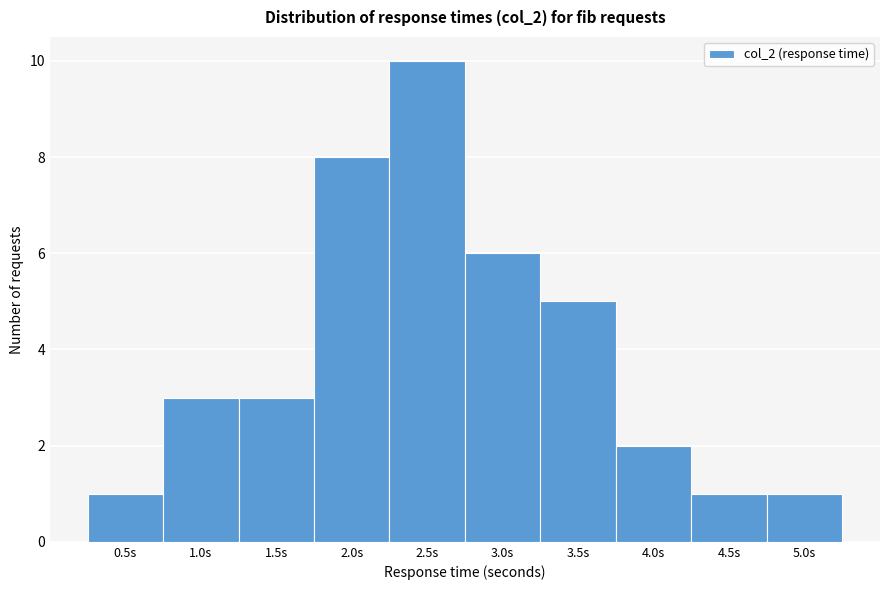

Reading right to left, what are all the values shown in this chart?

5.0s=1	4.5s=1	4.0s=2	3.5s=5	3.0s=6	2.5s=10	2.0s=8	1.5s=3	1.0s=3	0.5s=1